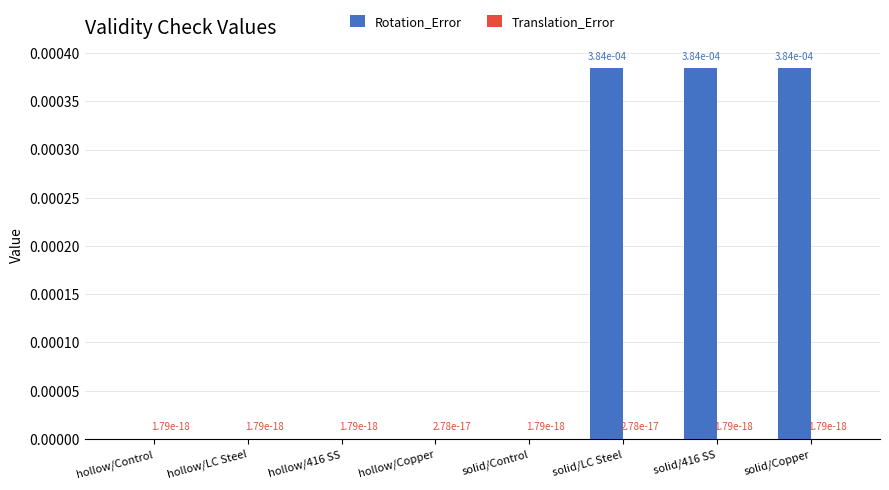

How many groups of bars are there?

8